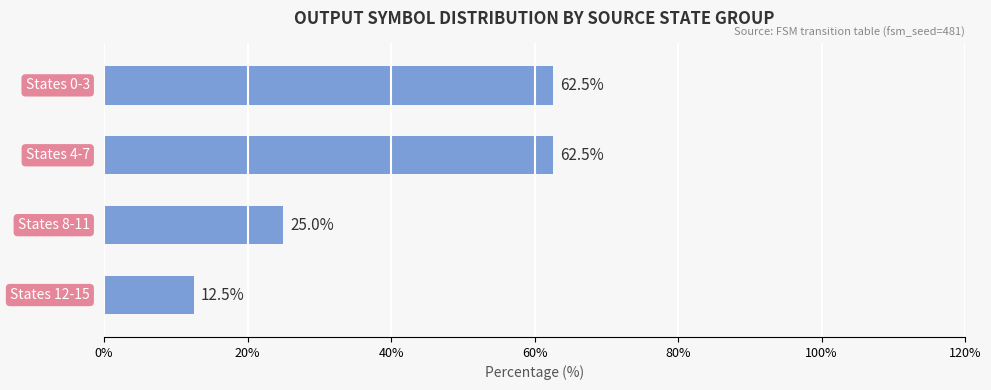

Count the number of categories in the chart.

4